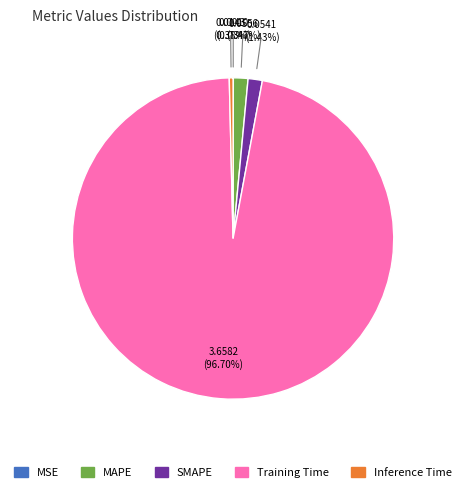

How much of the chart is everything except Training Time?

3.3%